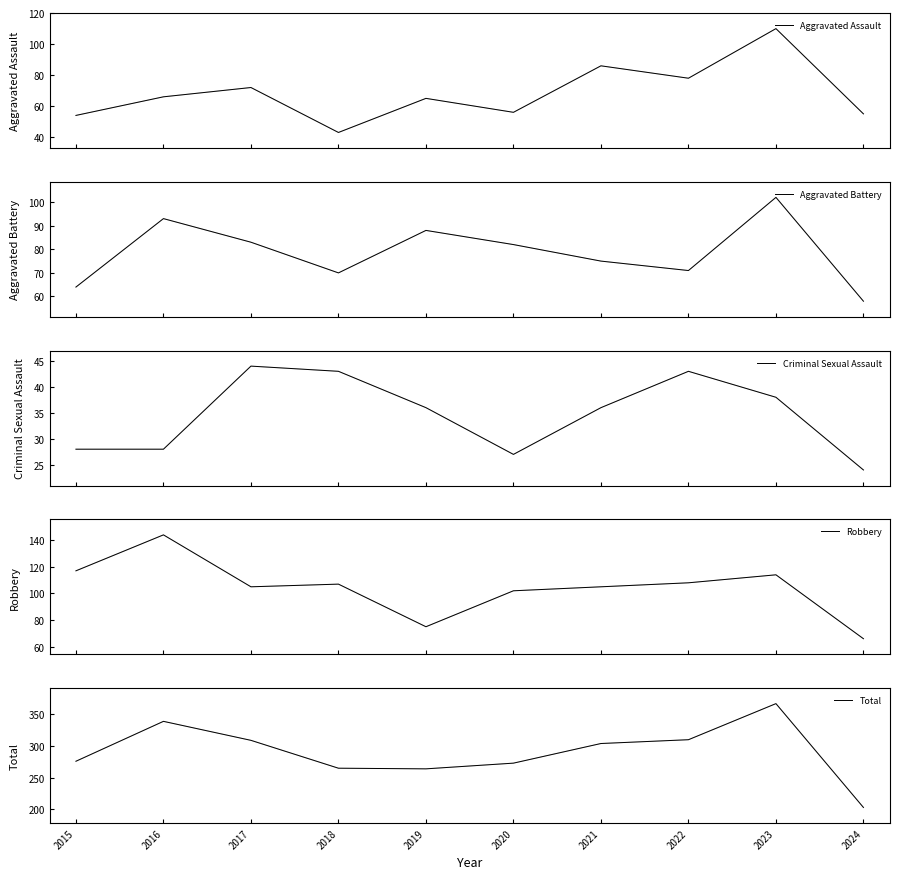

Reading right to left, extract all data points from this chart.

Aggravated Assault: 2024=55	2023=110	2022=78	2021=86	2020=56	2019=65	2018=43	2017=72	2016=66	2015=54
Aggravated Battery: 2024=58	2023=102	2022=71	2021=75	2020=82	2019=88	2018=70	2017=83	2016=93	2015=64
Criminal Sexual Assault: 2024=24	2023=38	2022=43	2021=36	2020=27	2019=36	2018=43	2017=44	2016=28	2015=28
Robbery: 2024=66	2023=114	2022=108	2021=105	2020=102	2019=75	2018=107	2017=105	2016=144	2015=117
Total: 2024=203	2023=367	2022=310	2021=304	2020=273	2019=264	2018=265	2017=309	2016=339	2015=276